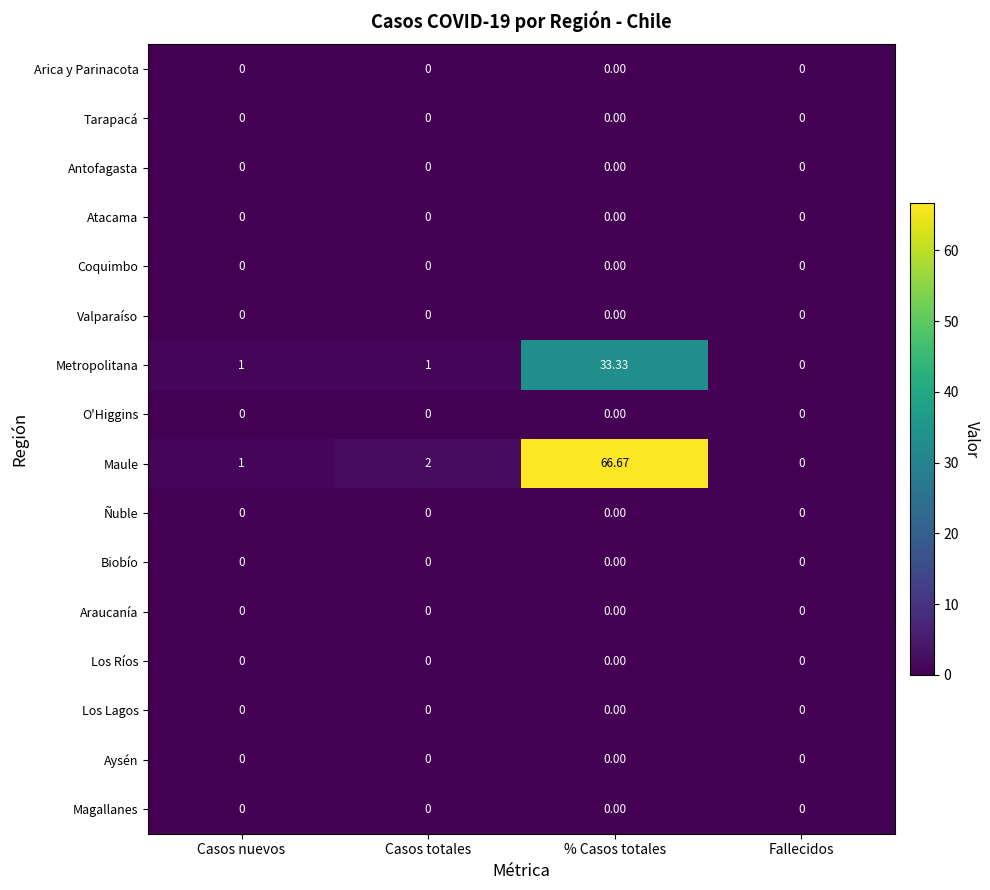

At which category is the sum across all series the highest?

% Casos totales